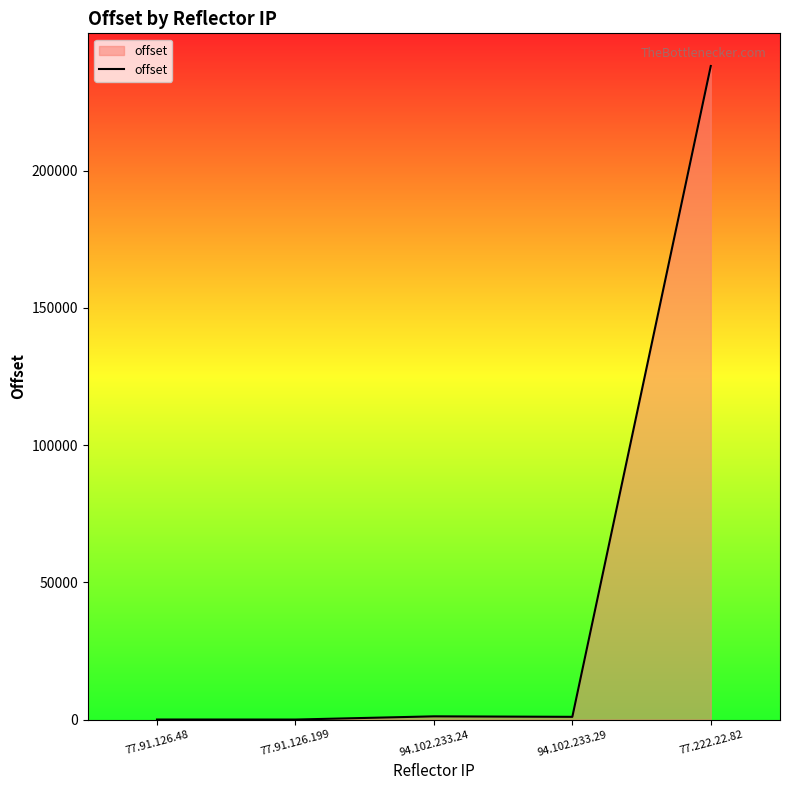

At which label is the value closest to 119052?

94.102.233.24